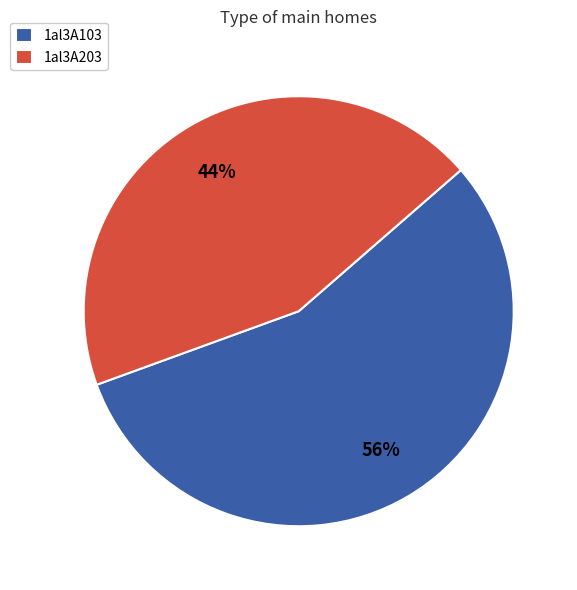

Combined, do 1al3A203 and 1al3A103 account for over 50%?

Yes